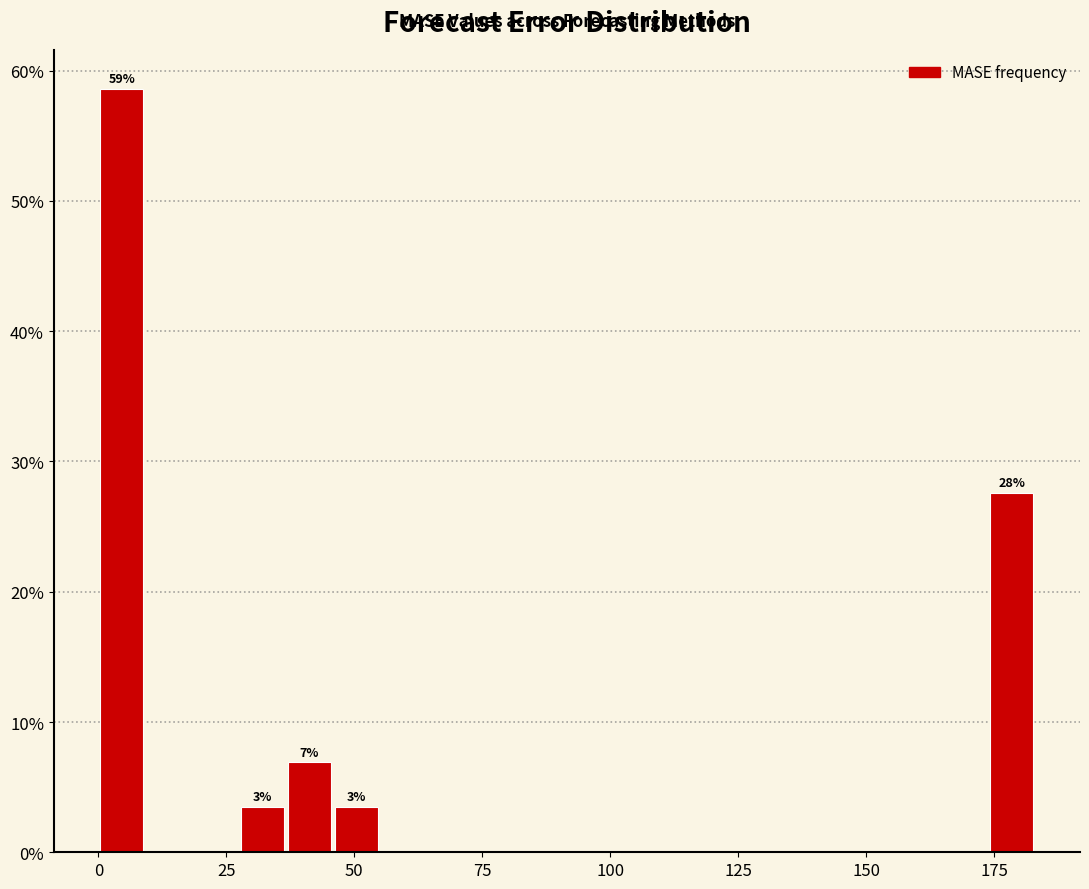

Read against the x-axis, roughly where is the centre of the tallest bar?

5